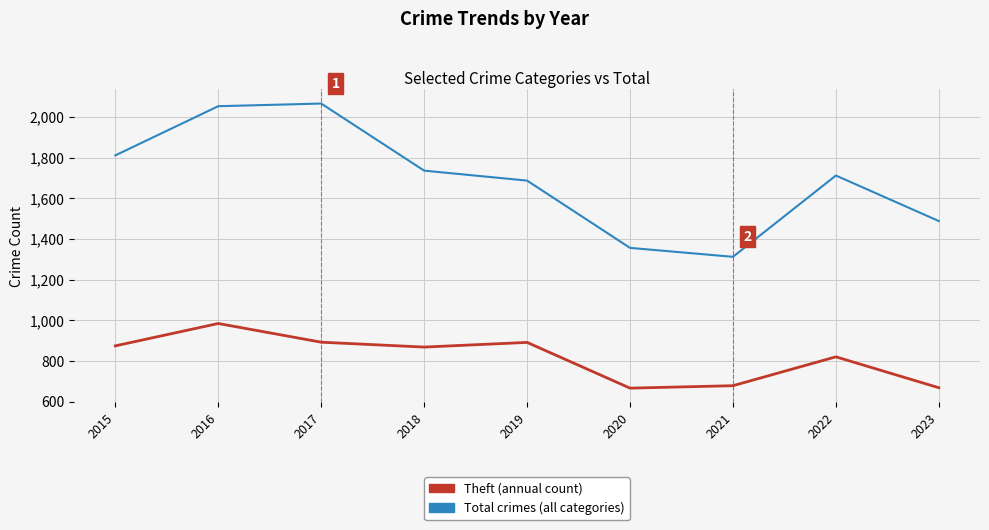

At which category is the sum across all series the highest?

2016